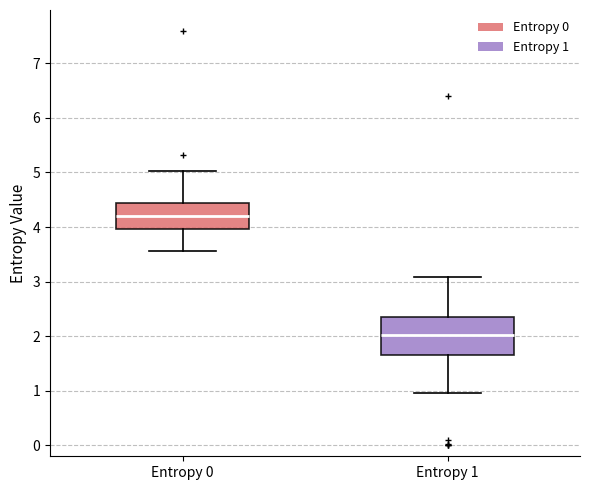

Where does the lower whisker of the box for Entropy 1 end on the y-axis? The values are not printed on the chart, so give them approximately, as read against the axis.

1.0